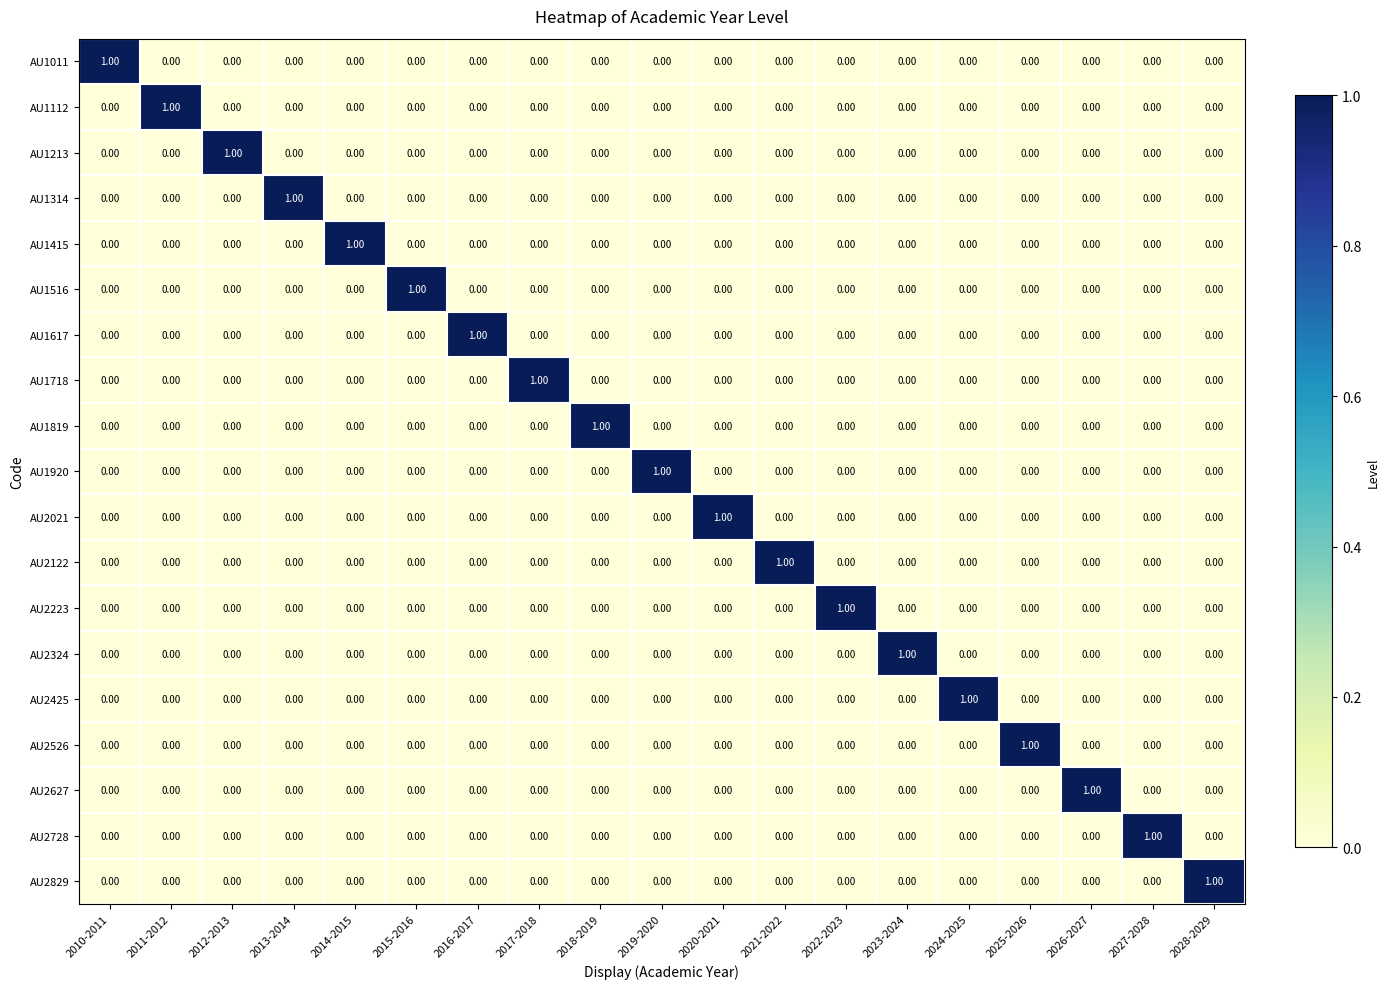

What is the spread (max minus min) of values at 2013-2014?

1